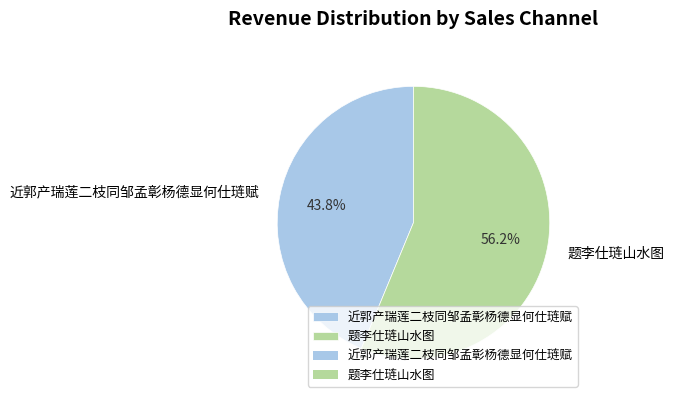

What percentage is the 近郭产瑞莲二枝同邹孟彰杨德显何仕琏赋 slice, to the nearest percent?

44%